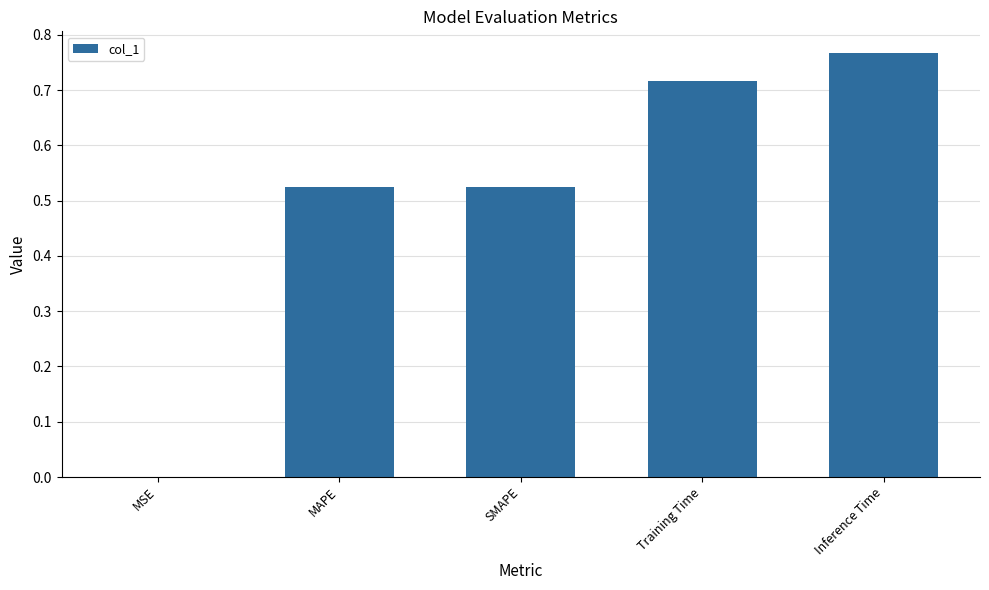

Between MAPE and Inference Time, which is larger?

Inference Time